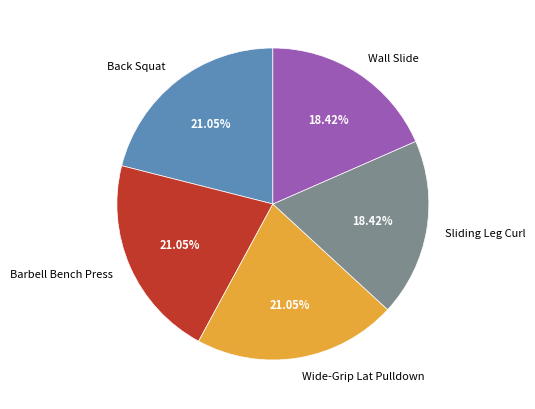

Approximately how many times larger is the value at Wall Slide compared to Back Squat?

0.9